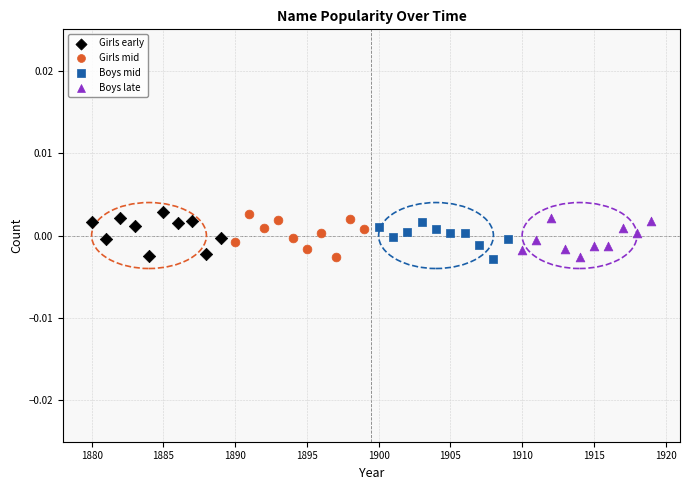

What are all the series names shown in the legend?

Girls early, Girls mid, Boys mid, Boys late